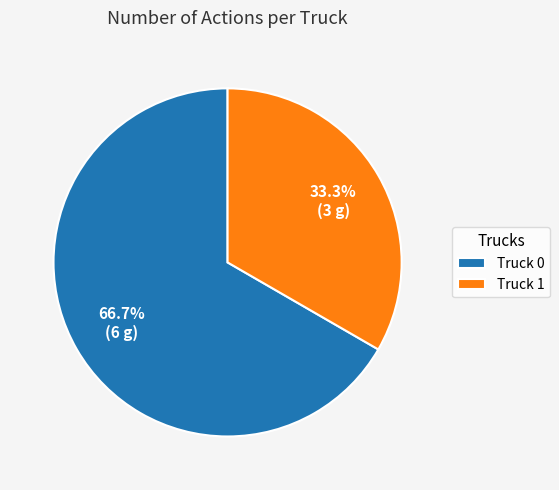

Combined, do Truck 1 and Truck 0 account for over 50%?

Yes